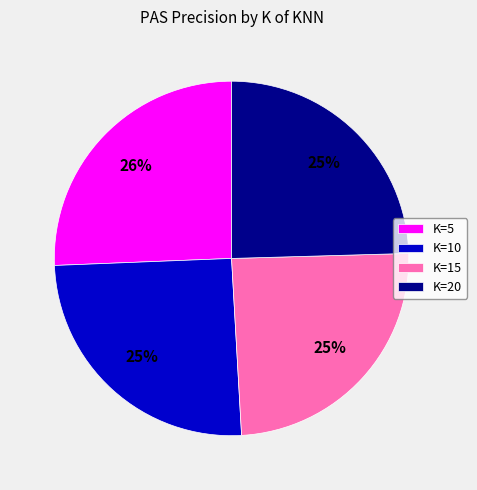

Is K=5 the majority of the pie?

No